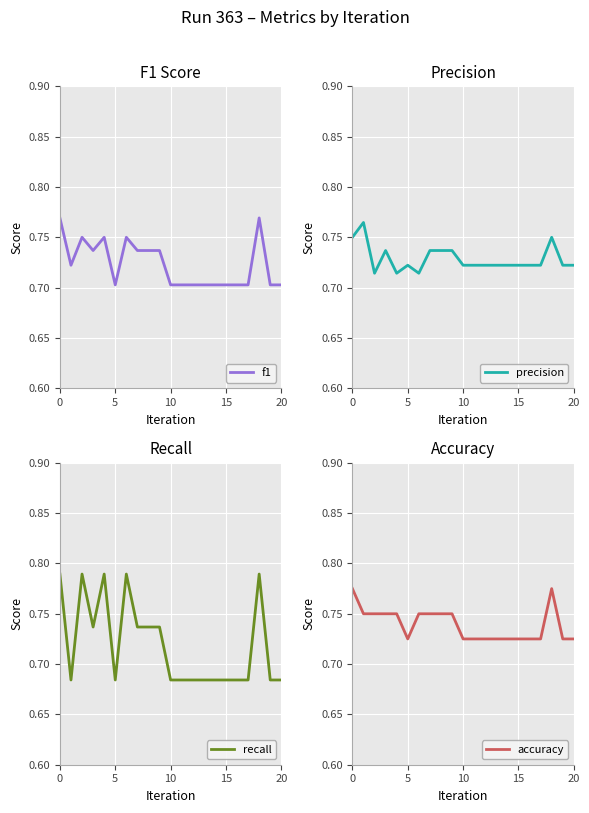

Is it true that precision equals 1.2 at 0?

False